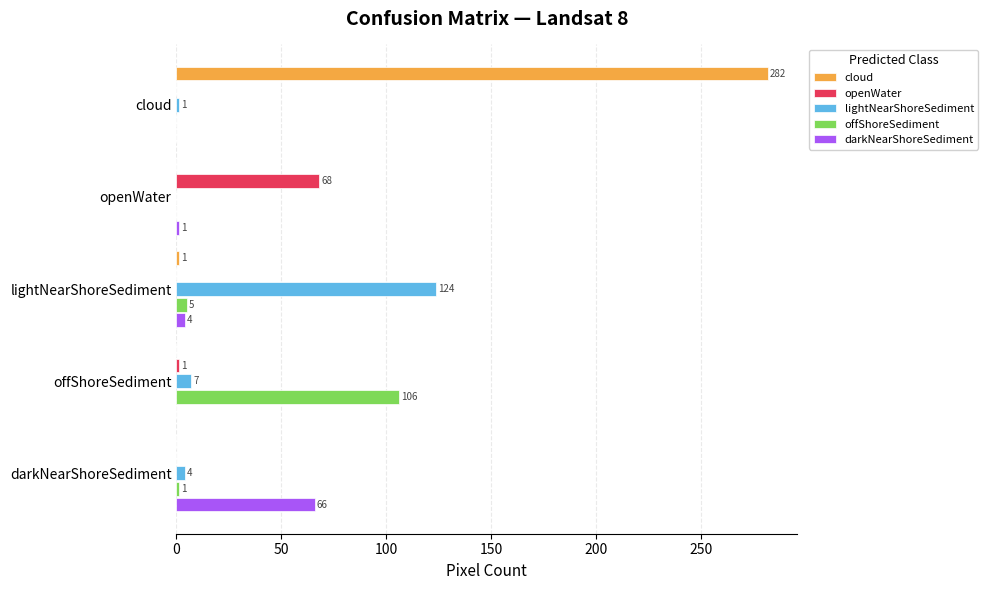

At which label is offShoreSediment closest to 53?

lightNearShoreSediment